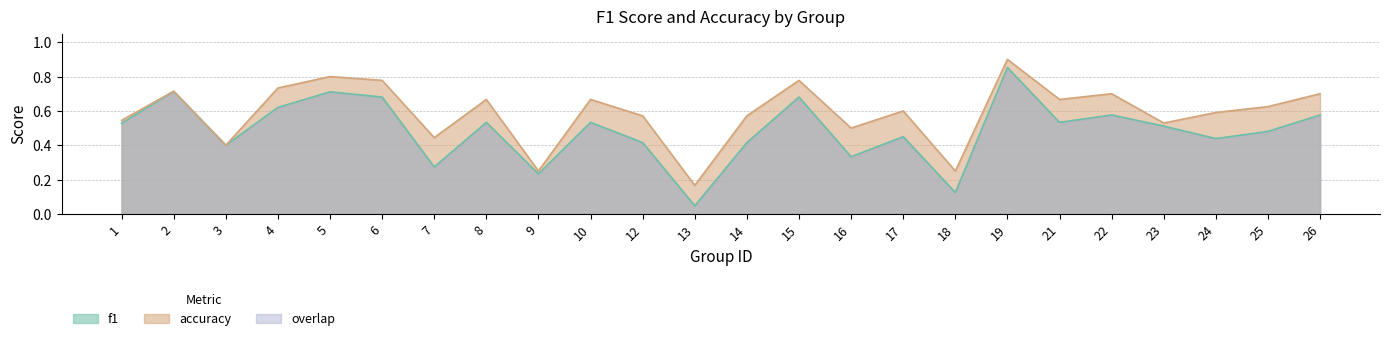

What is the sum of all accuracy values?

14.1